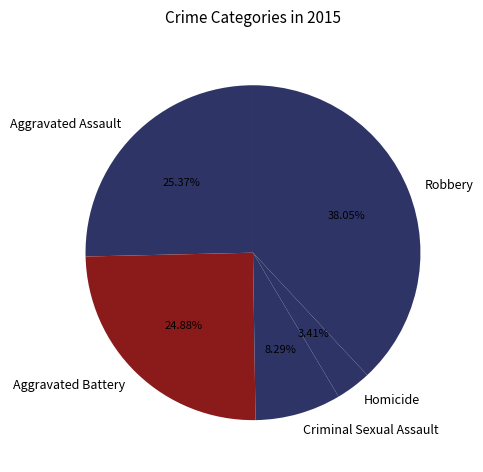

How many segments does this pie chart have?

5